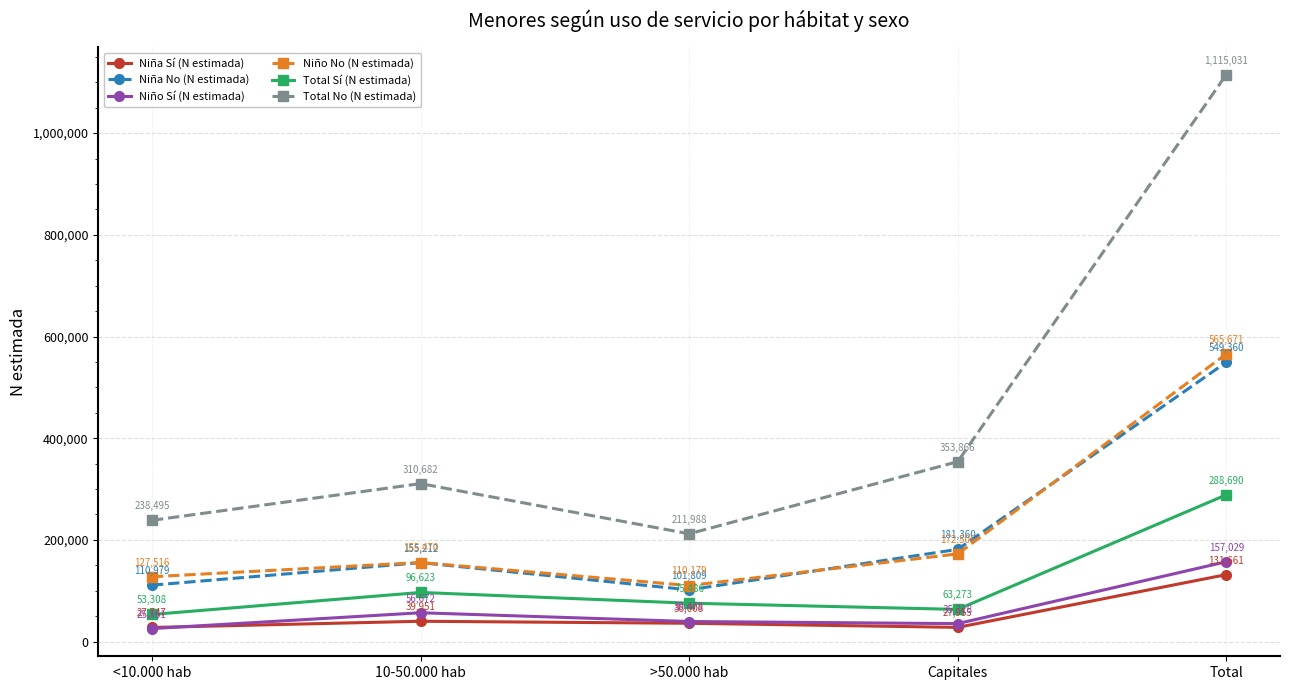

What position from the left is <10.000 hab?

1